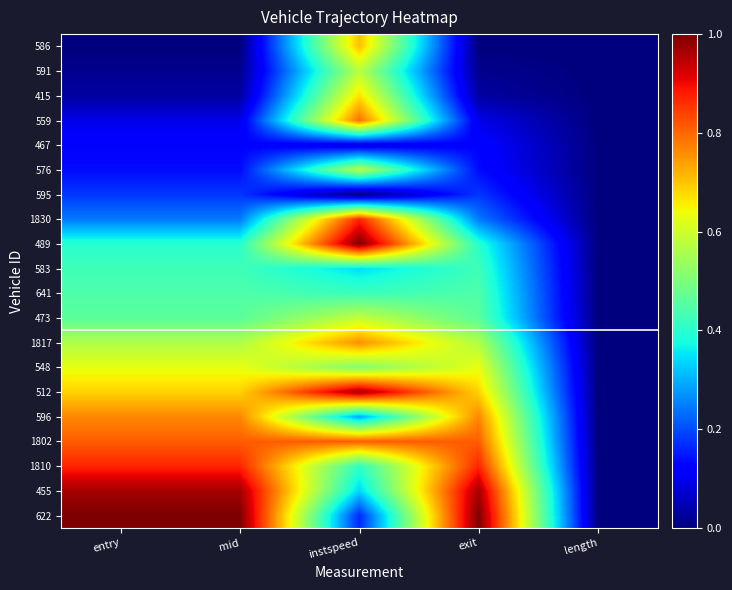

What is the total value across all series at instspeed?

10.9